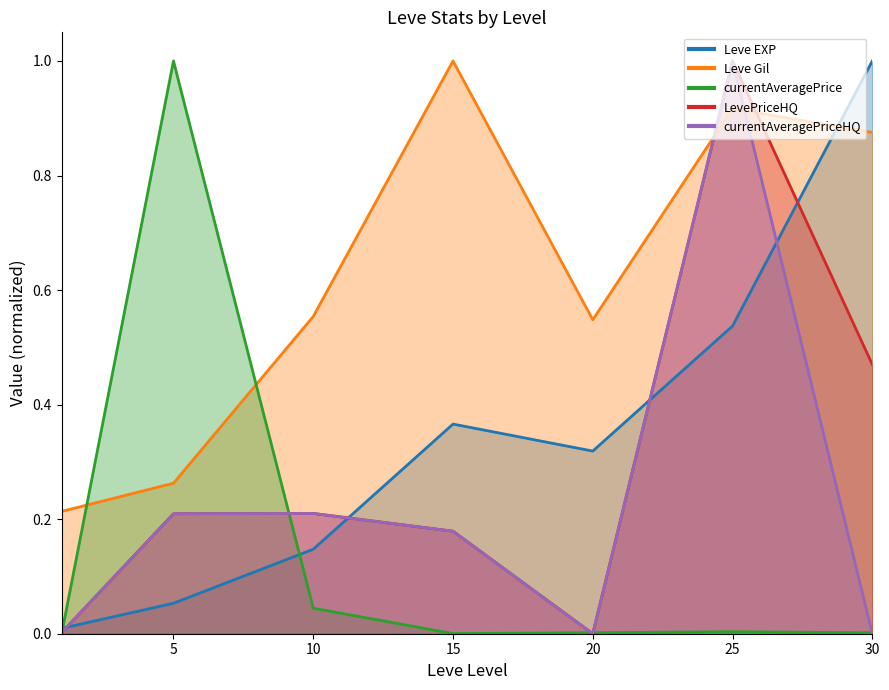

Is the value of currentAveragePriceHQ at 1 greater than the value of LevePriceHQ at 15?

No